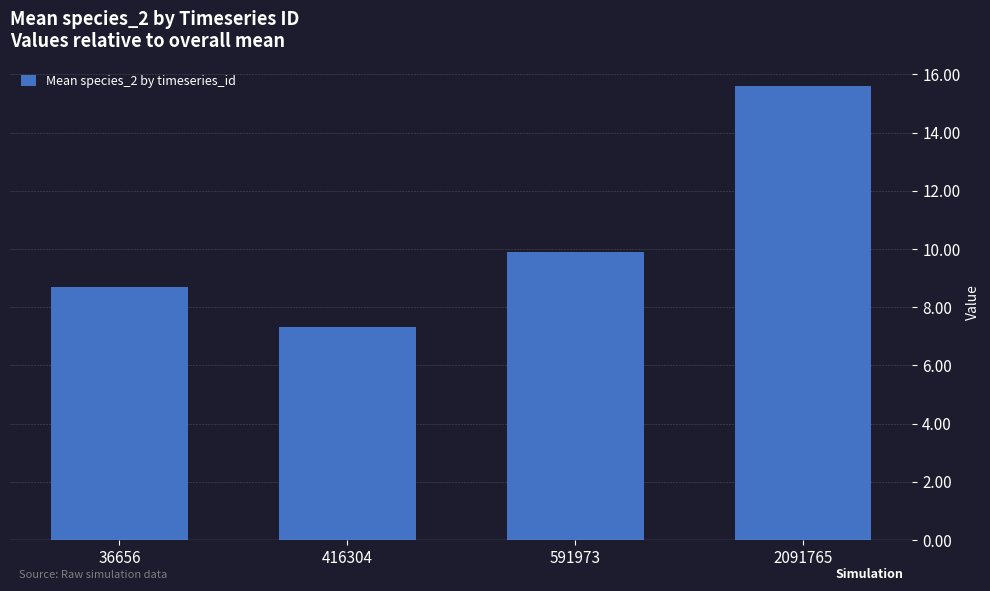

What is the average value?

10.4